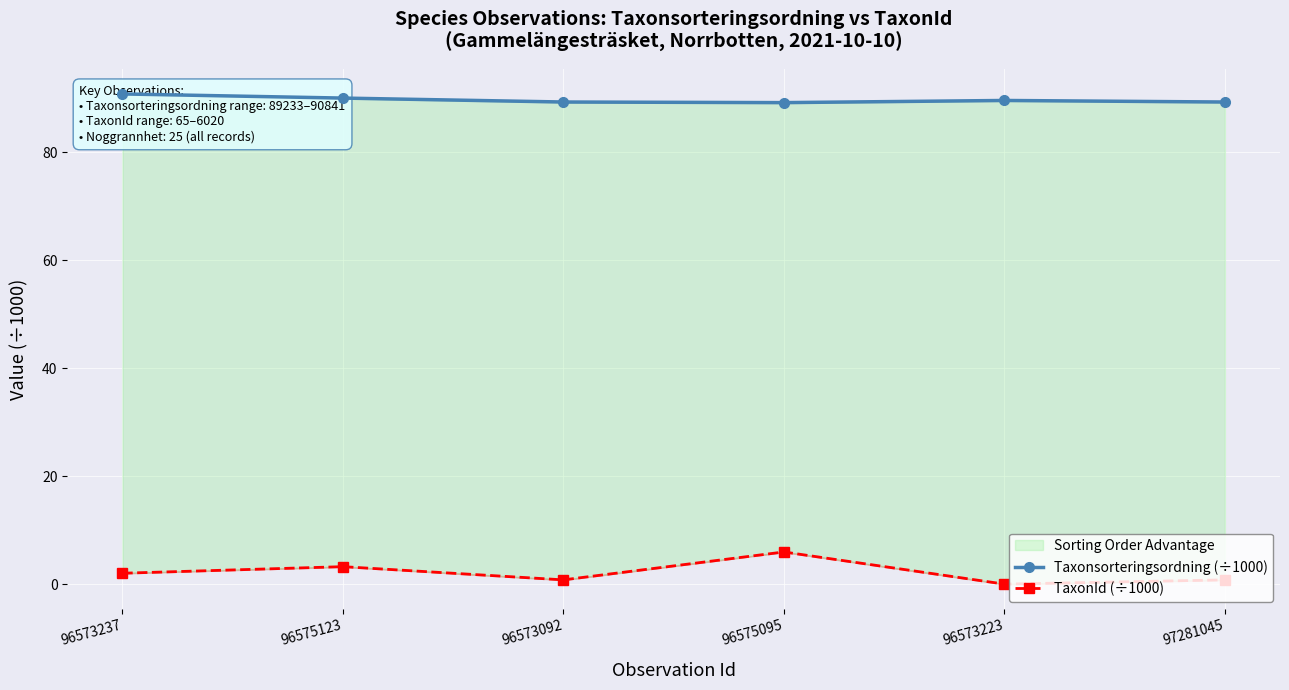

At which label does TaxonId (÷1000) reach its peak?

96575095